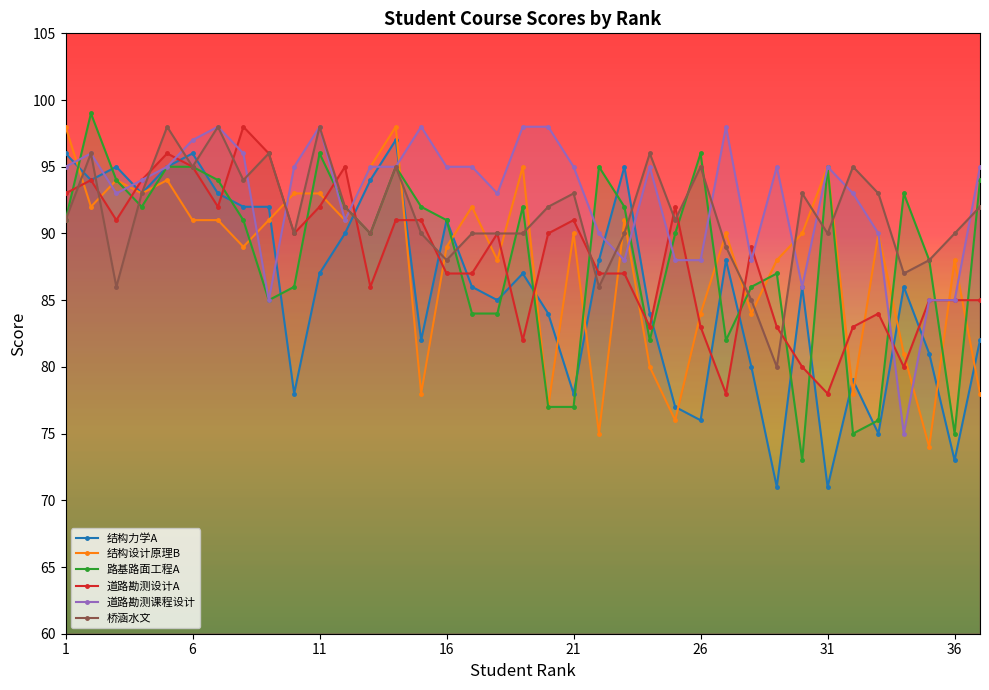

At how many categories does at least one series exceed 98?

1